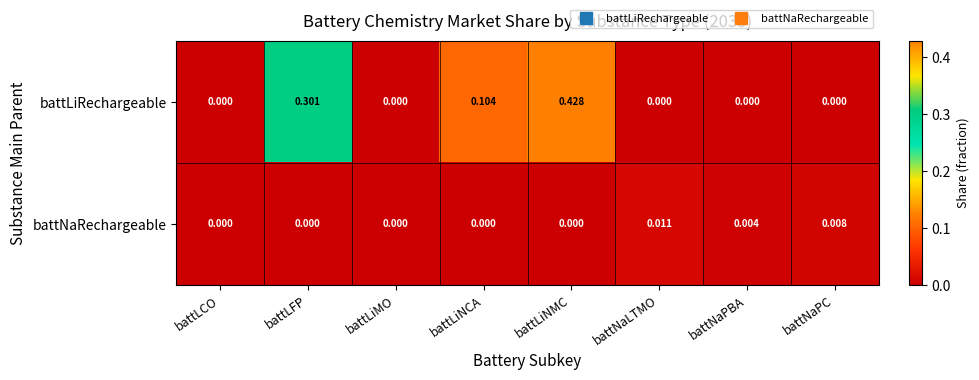

Which category has the highest value in the battLiRechargeable series?

battLiNMC